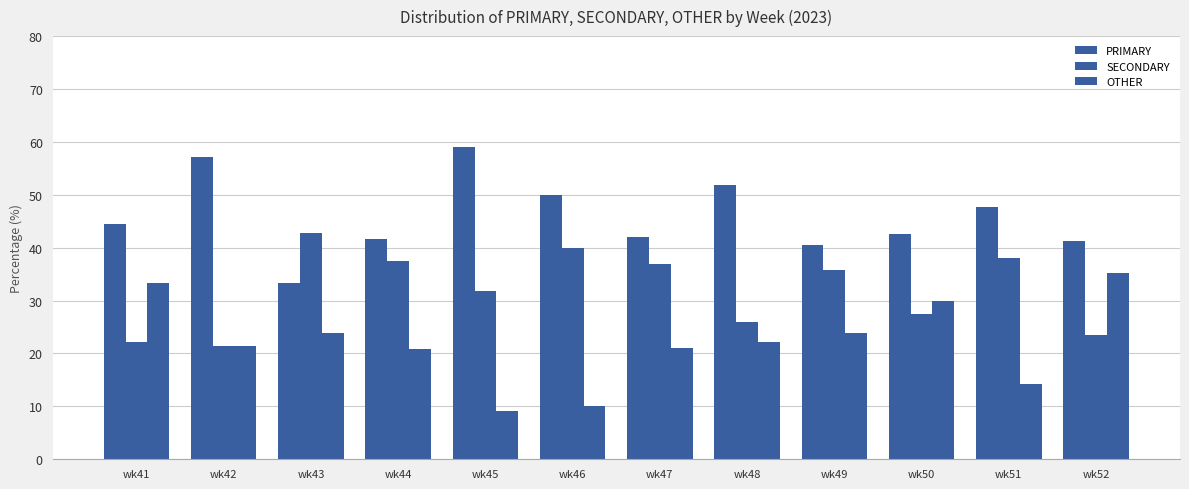

How many data points does each series have?

12